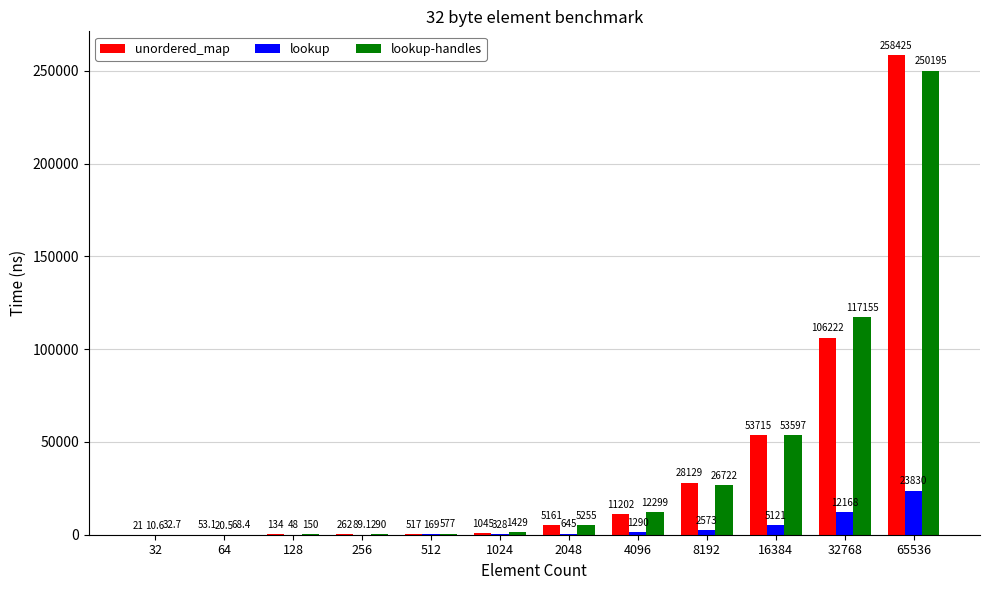

Are the bars horizontal?

No